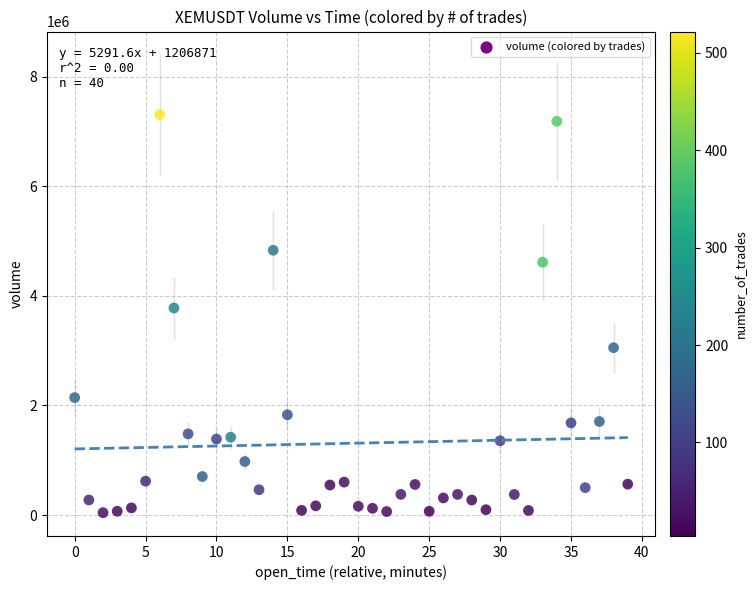

What Y value in the scatter plot is closest to 3675251?

3777557